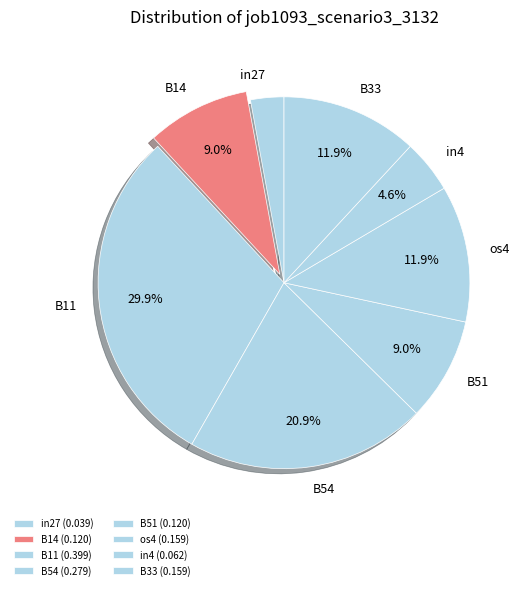

To the nearest percent, what is the combined percentage of B33 and in27?

15%